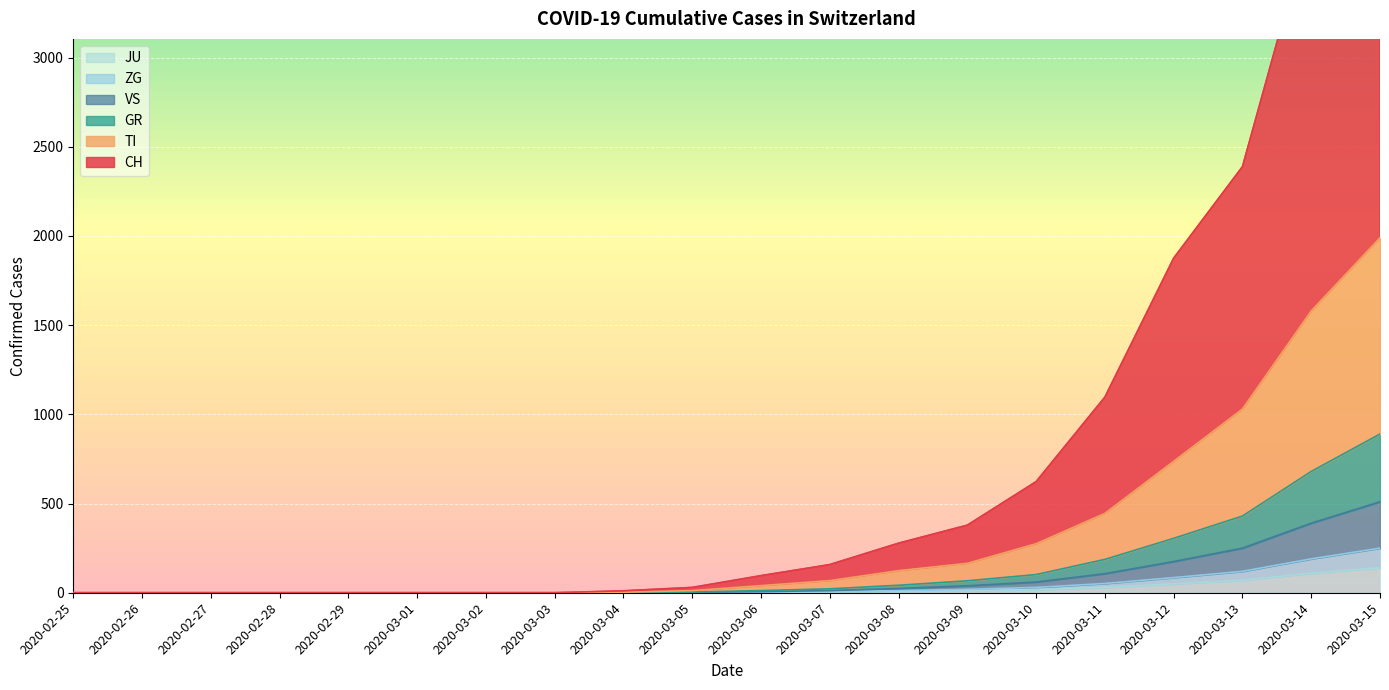

True or false: GR has more than 1 interior local peaks.

False